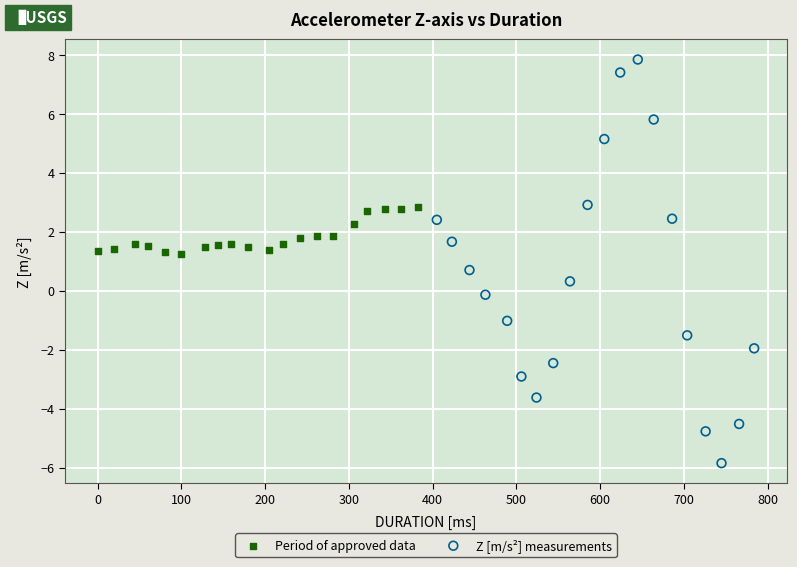

Which series contains the lowest Y value?

Z [m/s²] measurements